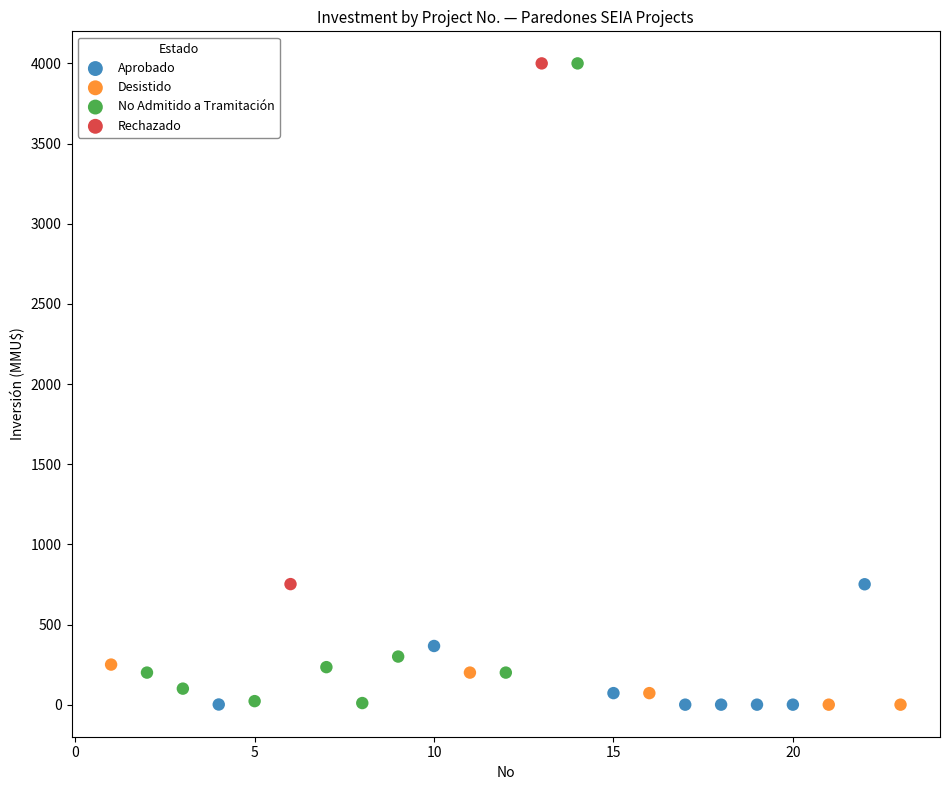

What are all the series names shown in the legend?

Aprobado, Desistido, No Admitido a Tramitación, Rechazado